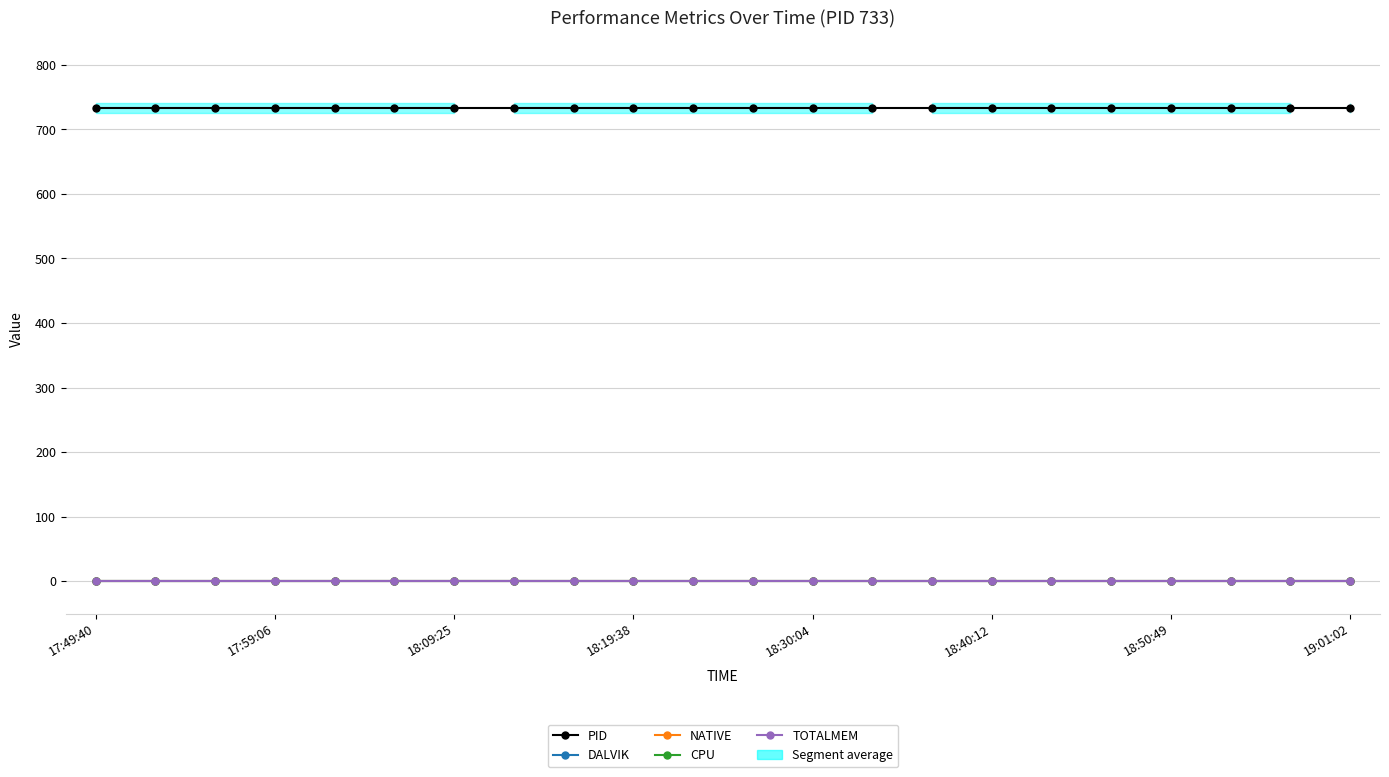

Reading left to right, list all the values displayed in this chart.

PID: 733	733	733	733	733	733	733	733	733	733	733	733	733	733	733	733	733	733	733	733	733	733
DALVIK: 0	0	0	0	0	0	0	0	0	0	0	0	0	0	0	0	0	0	0	0	0	0
NATIVE: 0	0	0	0	0	0	0	0	0	0	0	0	0	0	0	0	0	0	0	0	0	0
CPU: 0	0	0	0	0	0	0	0	0	0	0	0	0	0	0	0	0	0	0	0	0	0
TOTALMEM: 0	0	0	0	0	0	0	0	0	0	0	0	0	0	0	0	0	0	0	0	0	0